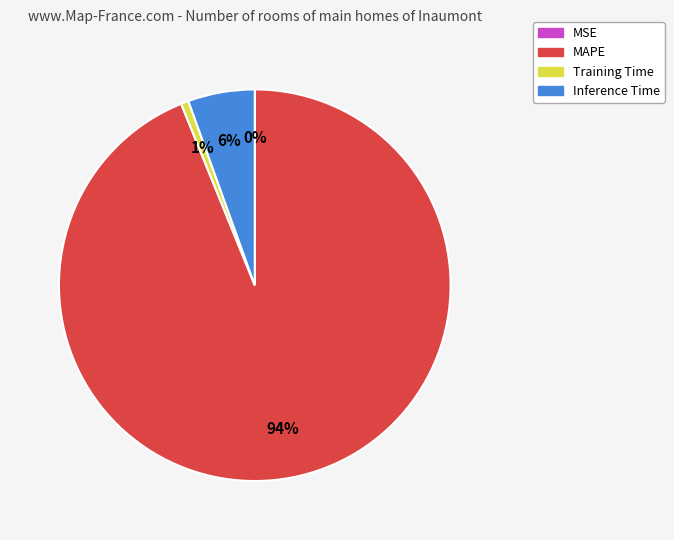

To the nearest percent, what portion does Inference Time represent?

6%